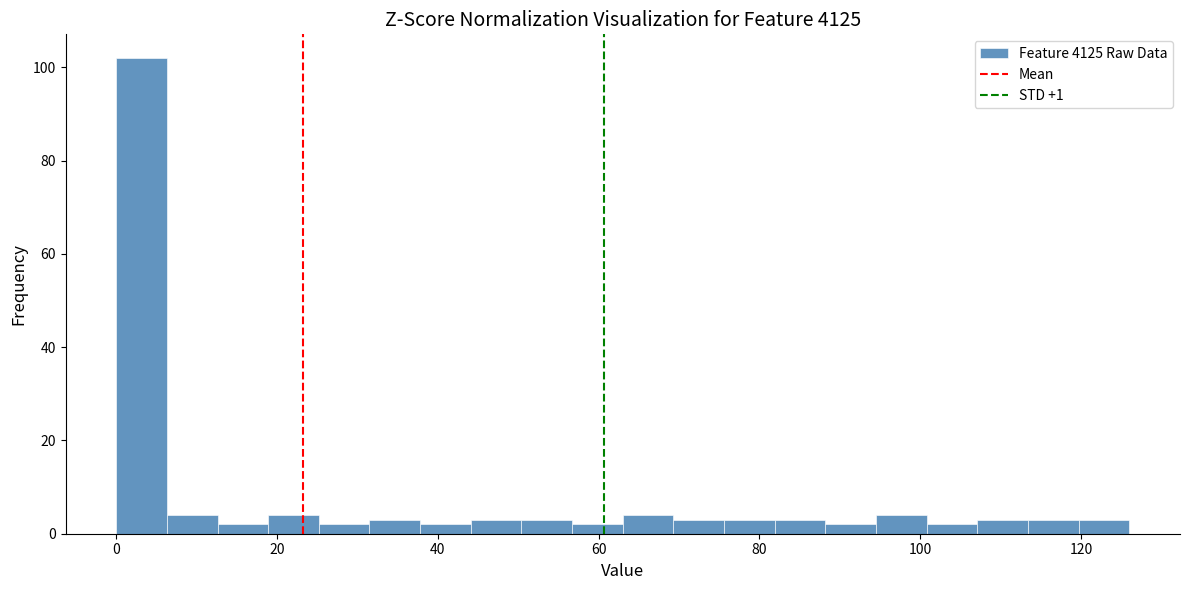

Read against the x-axis, roughly where is the centre of the tallest bar?

4